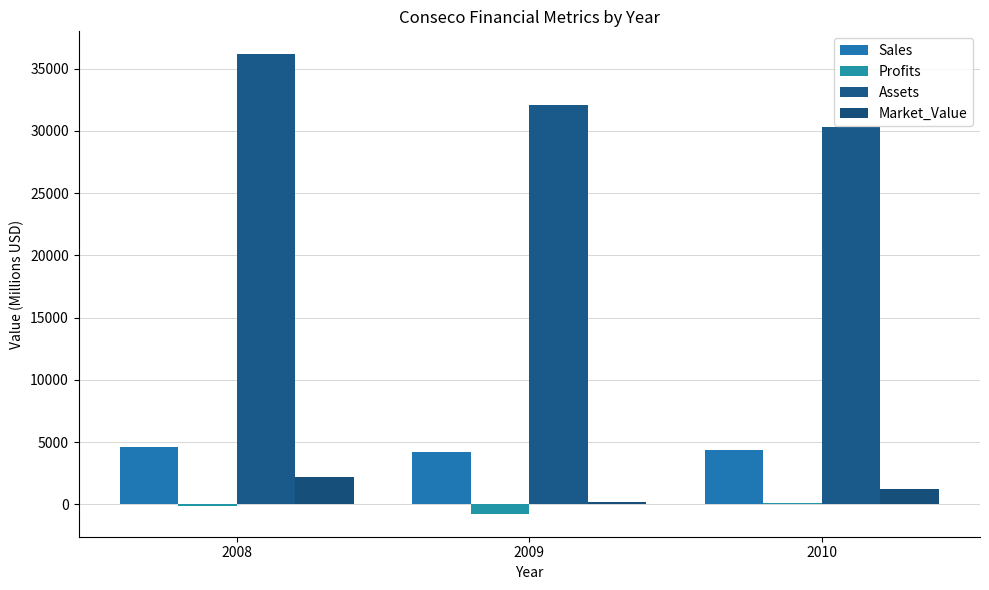

The value of Assets at 2010 is 30340. True or false?

True